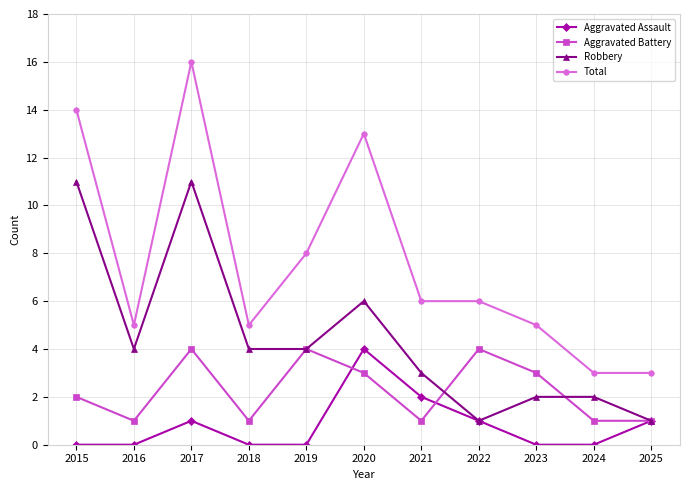

List the series in order of their overall mean, lowest first.

Aggravated Assault, Aggravated Battery, Robbery, Total